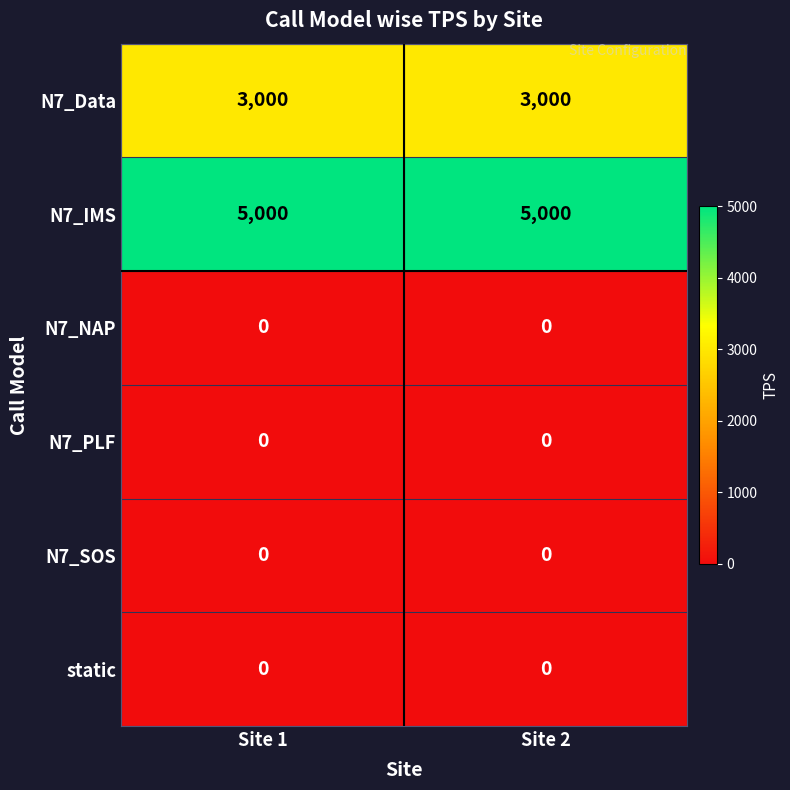

What is the total value across all series at Site 2?

8000